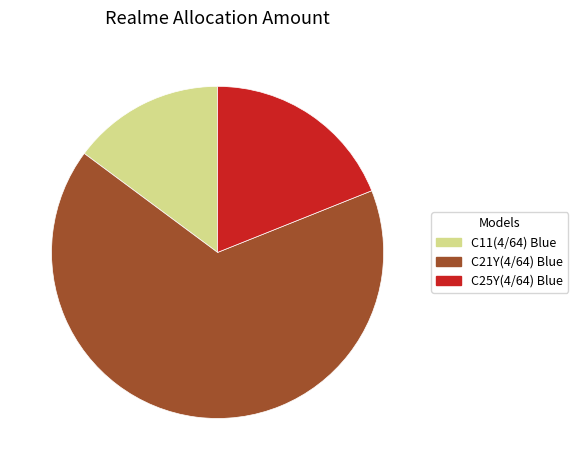

Is it true that C21Y(4/64) Blue is 52% of the pie?

False